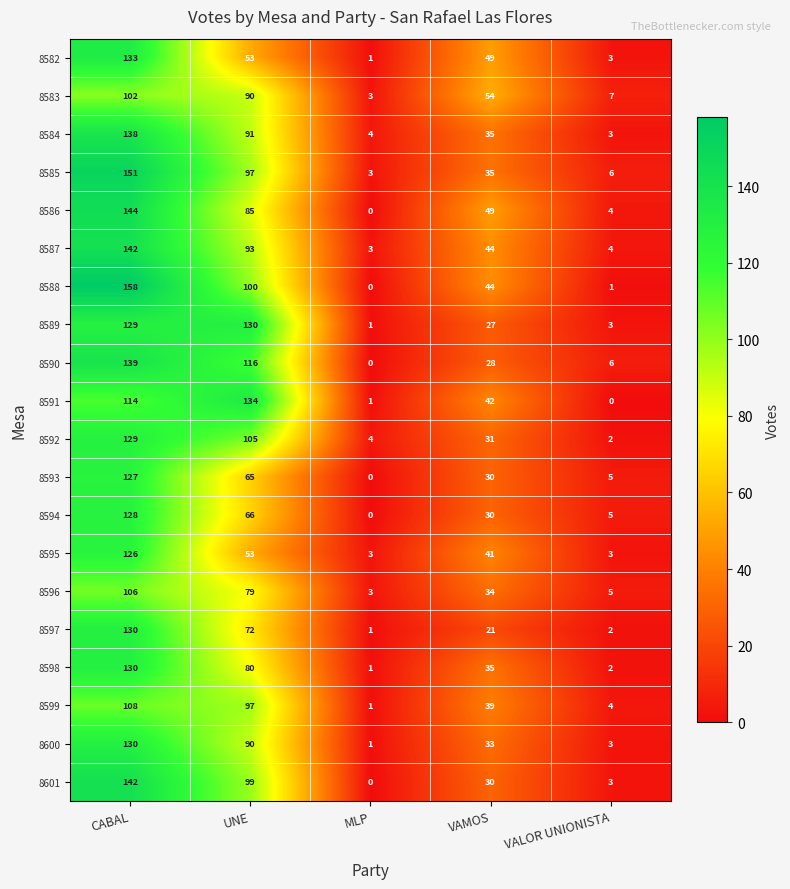

Is the value of 8591 at MLP greater than the value of 8582 at UNE?

No